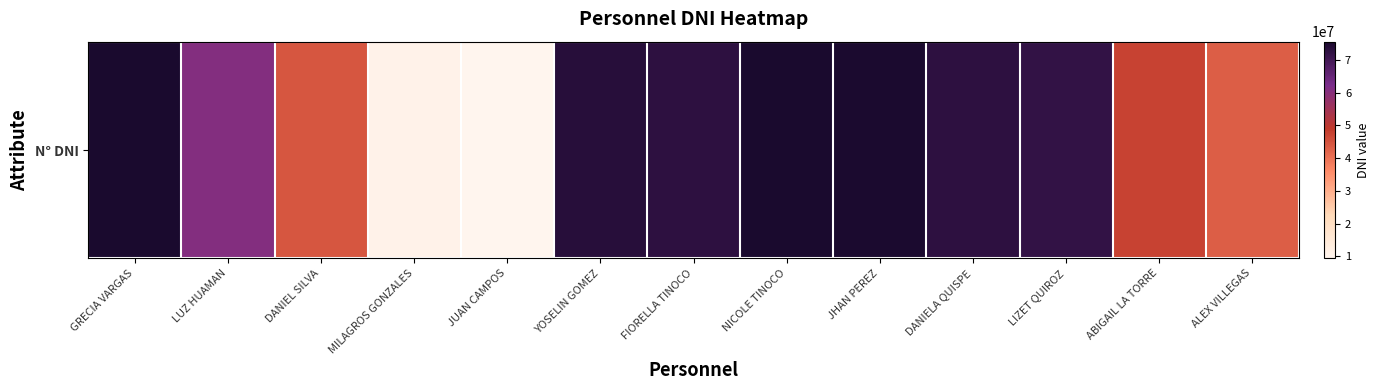

What is the ratio of the value at LUZ HUAMAN to the value at ABIGAIL LA TORRE?

1.3